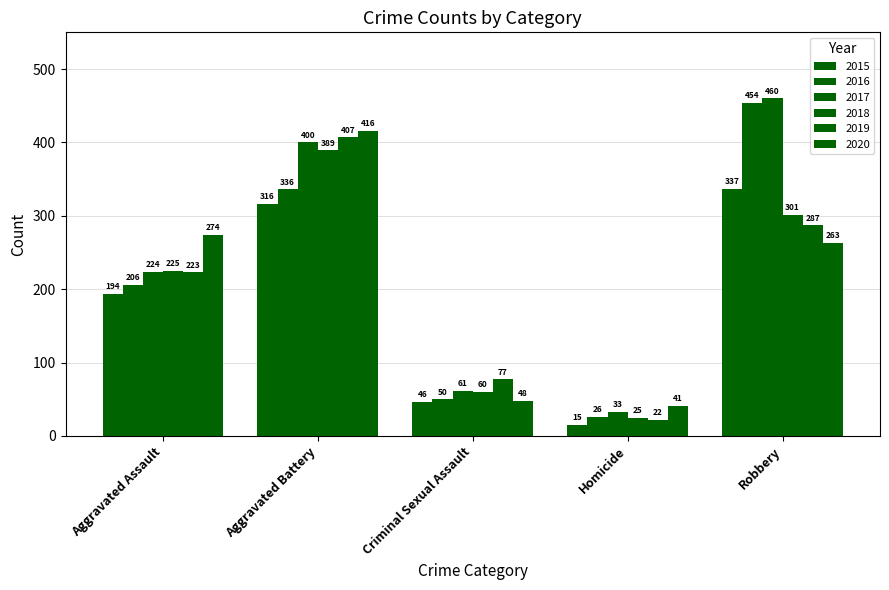

List the series in order of their peak value, lowest first.

2015, 2018, 2019, 2020, 2016, 2017